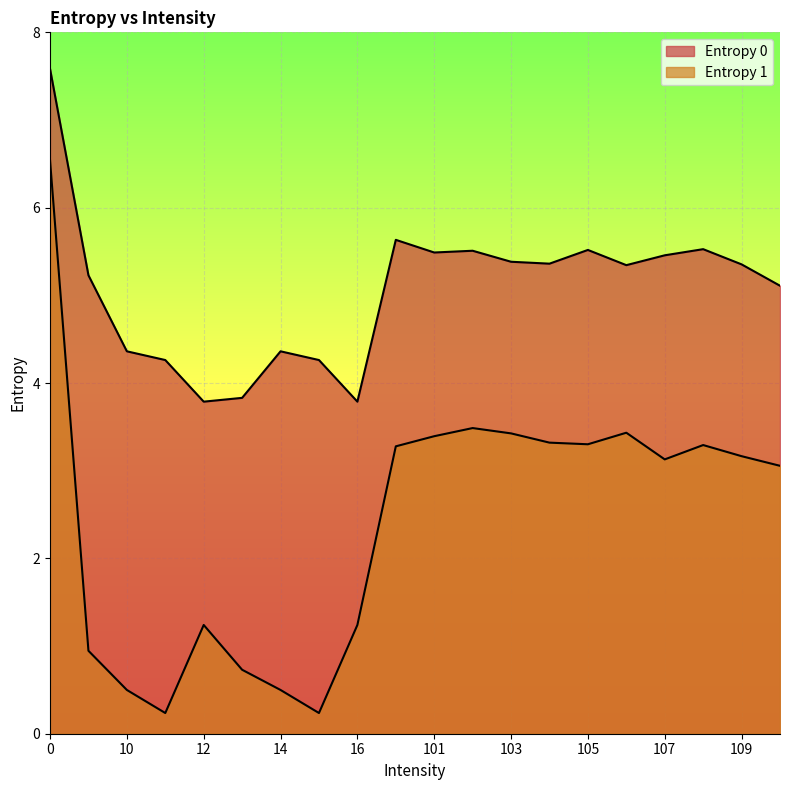

Read the Entropy 0 value at 10.

4.4